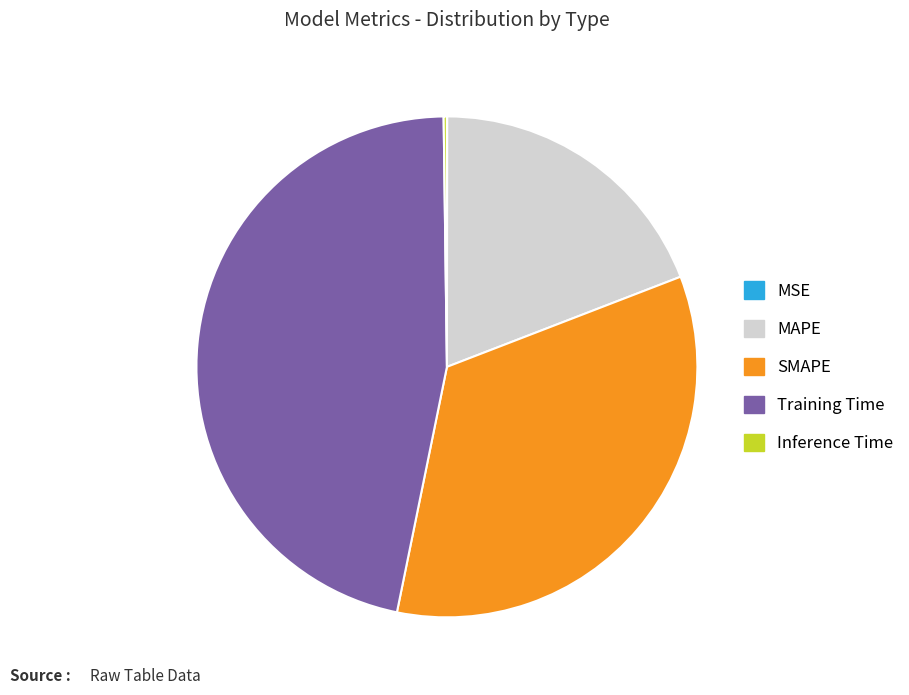

Is it true that SMAPE is 34% of the pie?

True